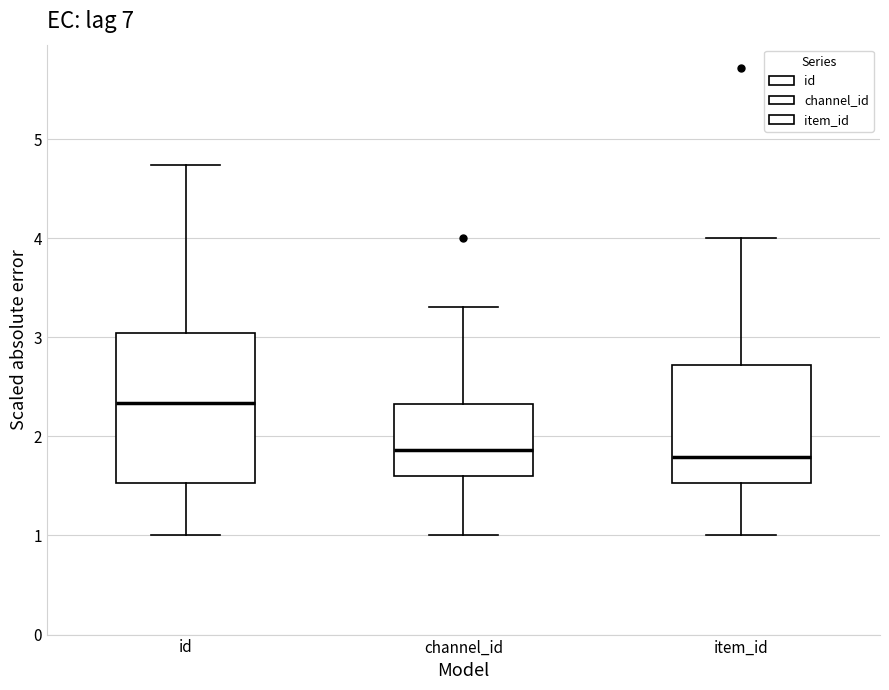

Which box has the highest median line?

id